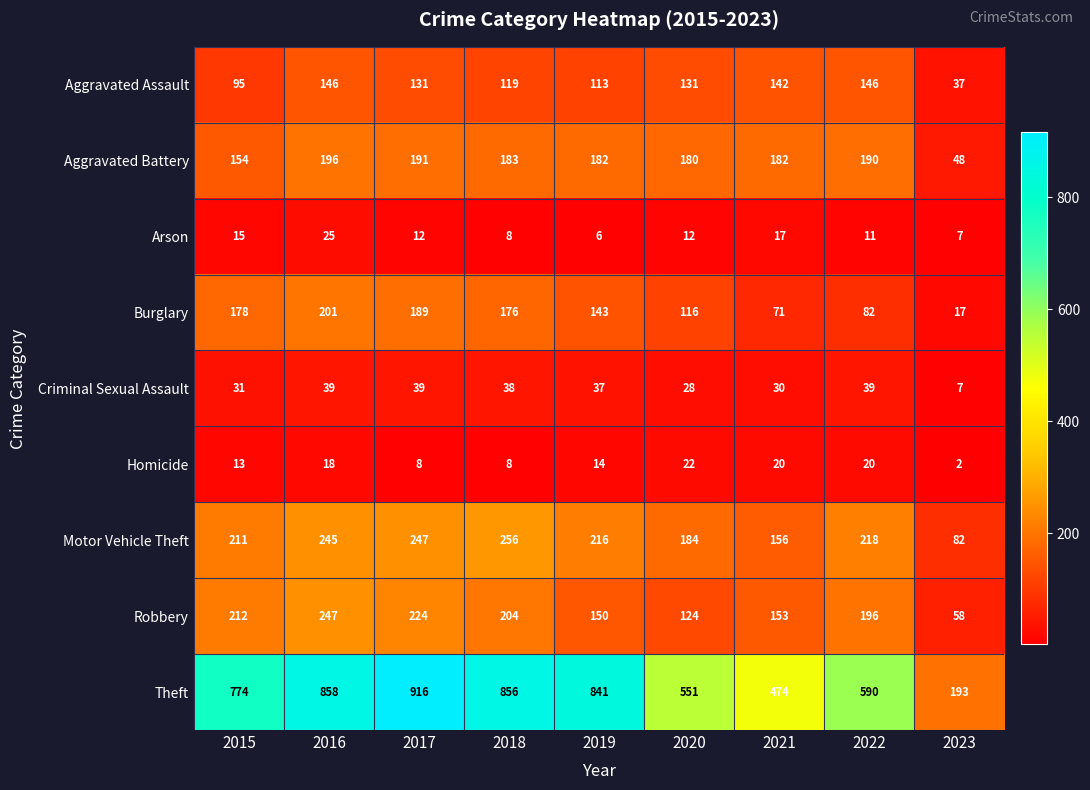

At which label does Criminal Sexual Assault reach its minimum?

2023